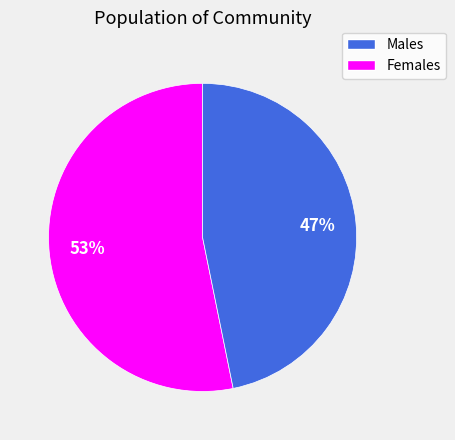

To the nearest percent, what is the average slice percentage?

50%